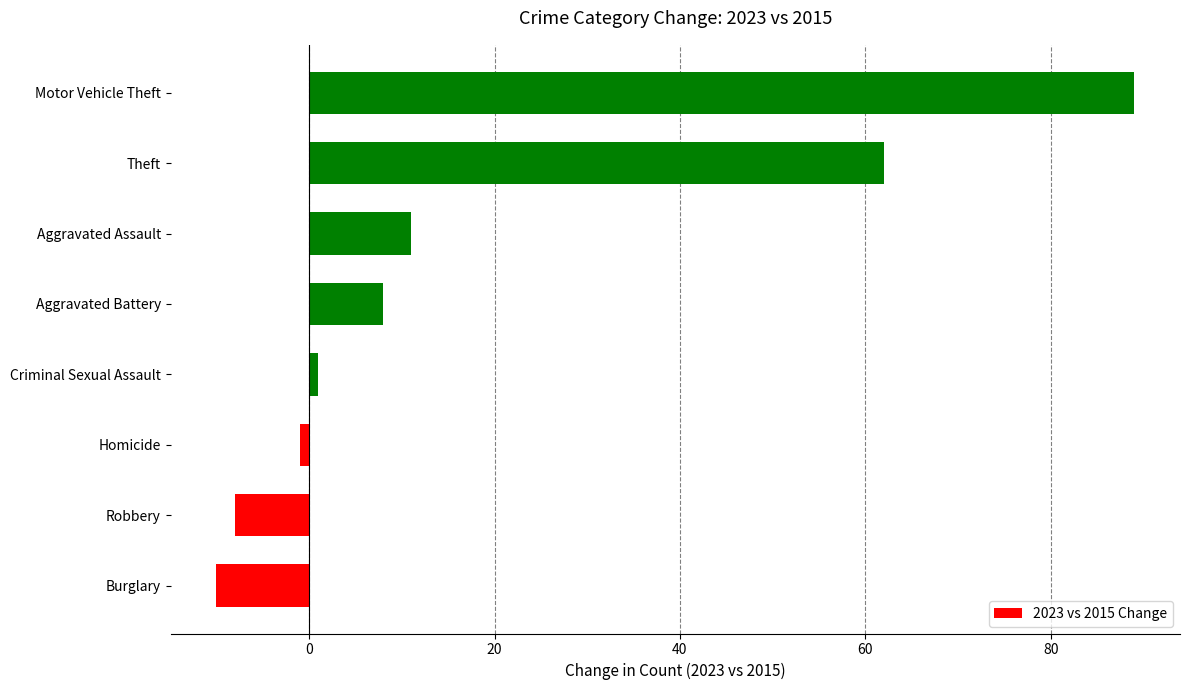

Which category has the lowest value across all series?

Burglary